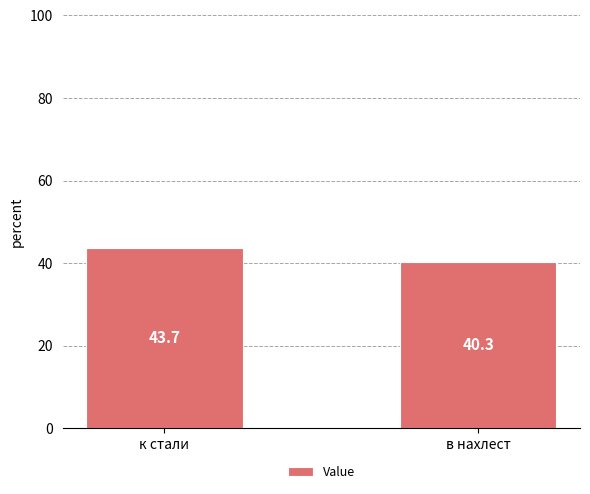

What is the label of the 1st bar from the right?

в нахлест